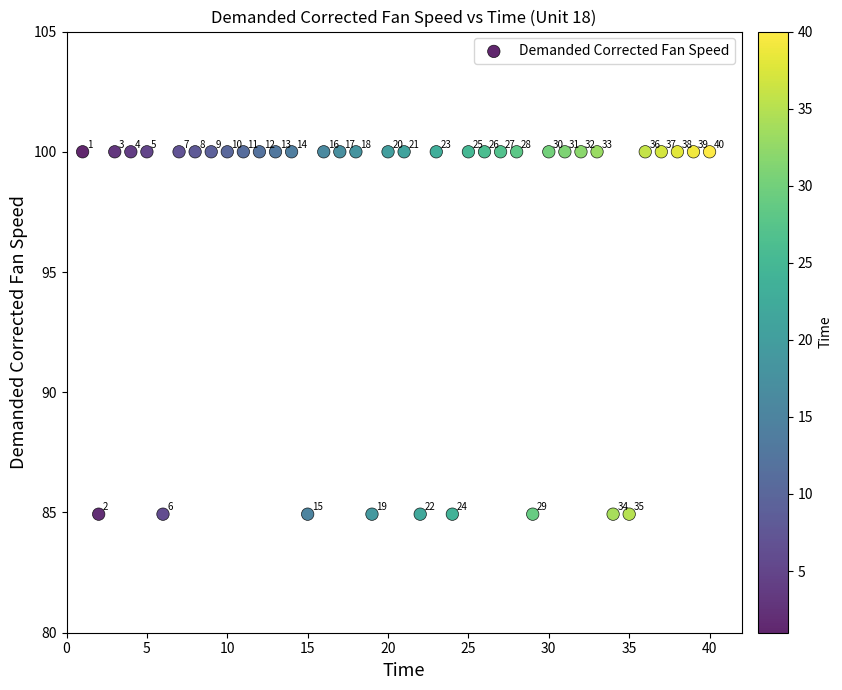

What Y value in the scatter plot is closest to 92?

84.9